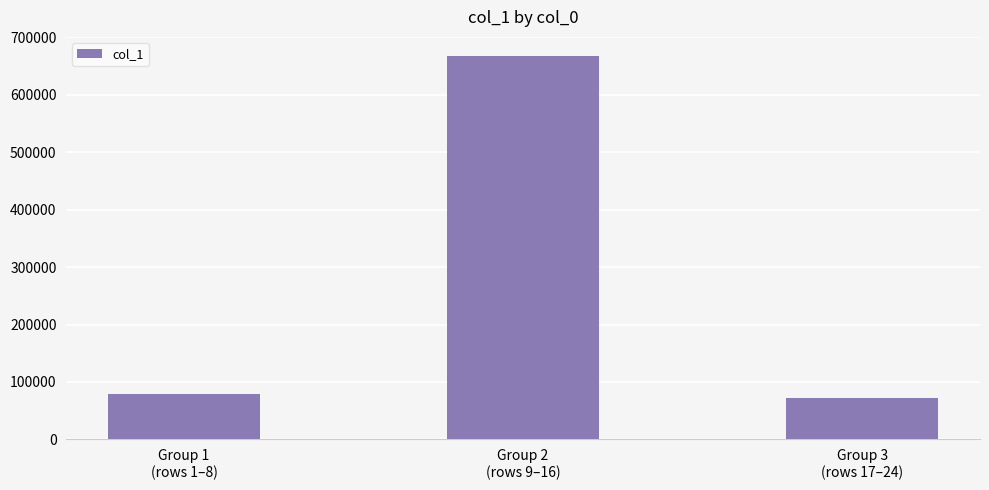

Reading left to right, extract all data points from this chart.

Group 1
(rows 1–8)=78508	Group 2
(rows 9–16)=667436	Group 3
(rows 17–24)=72025